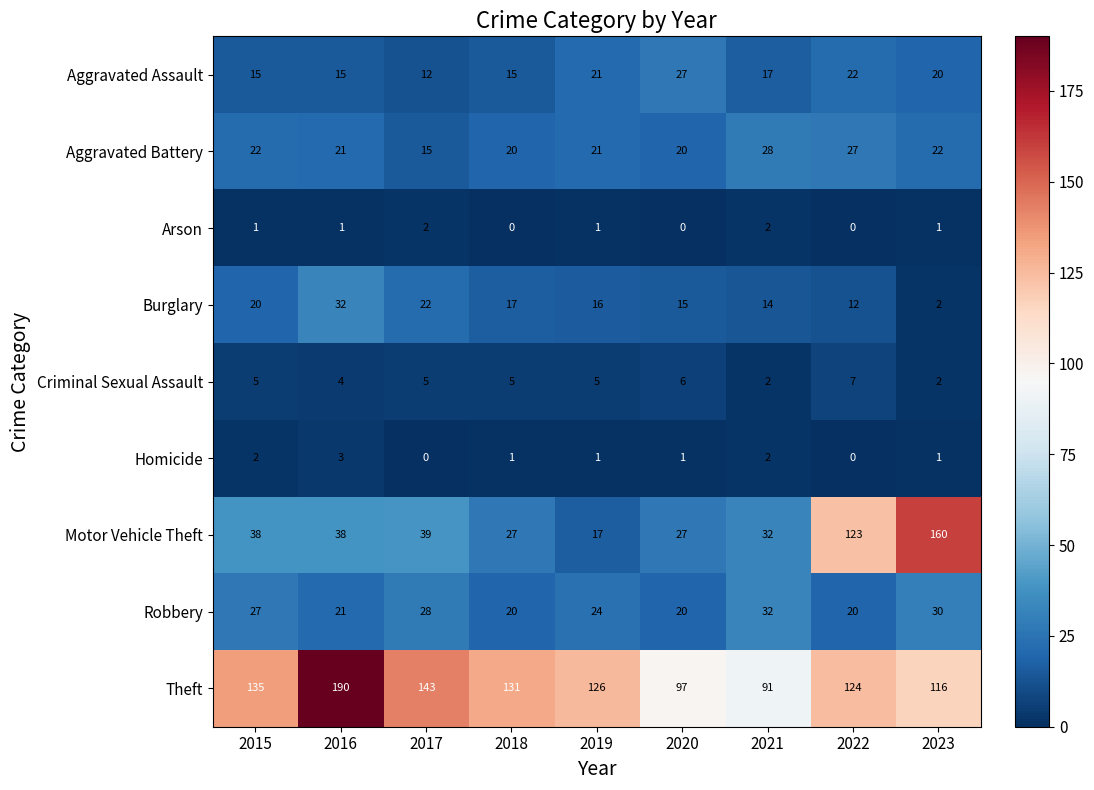

Where is Criminal Sexual Assault nearest to the value 4?

2016